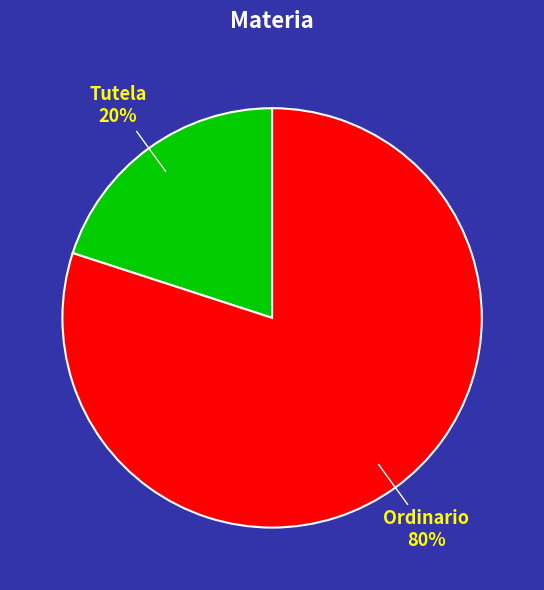

How many segments does this pie chart have?

2